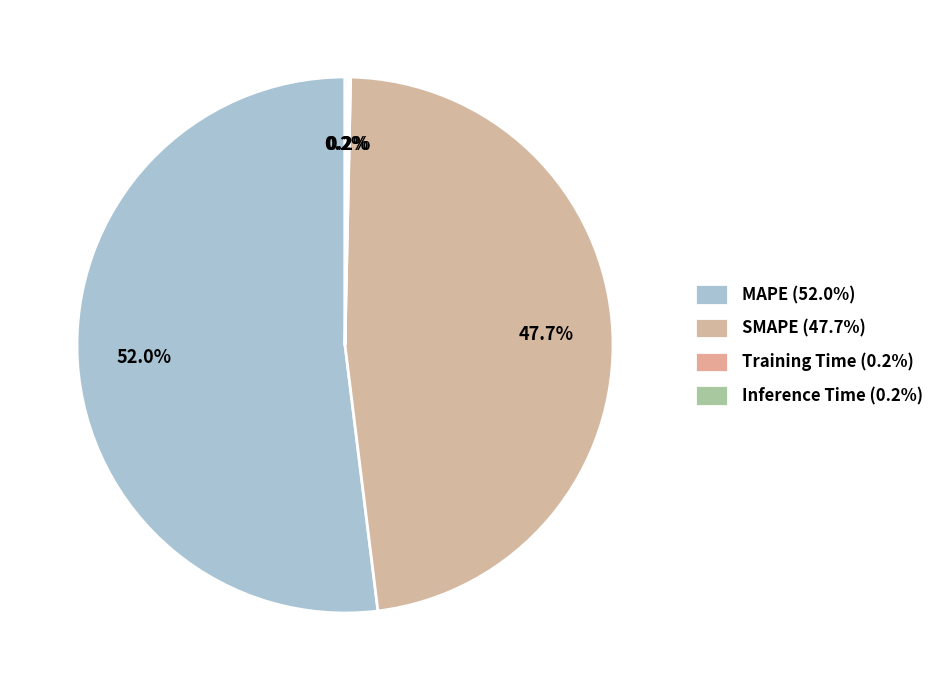

Is it true that SMAPE is 54% of the pie?

False